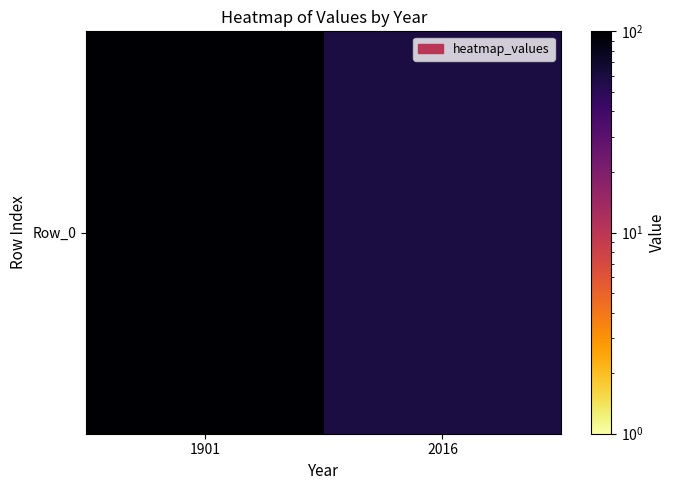

How many values are below 99?

1